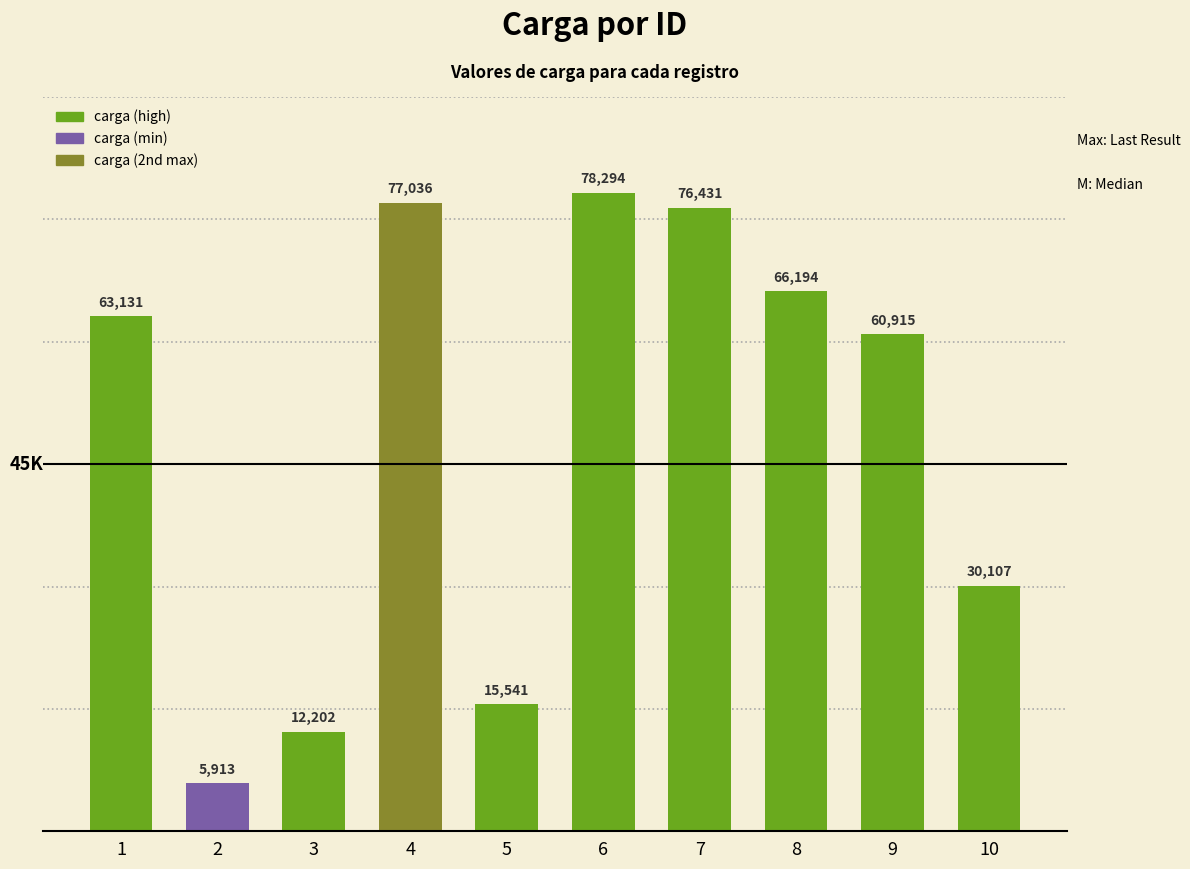

Approximately how many times larger is the value at 2 compared to 3?

0.5